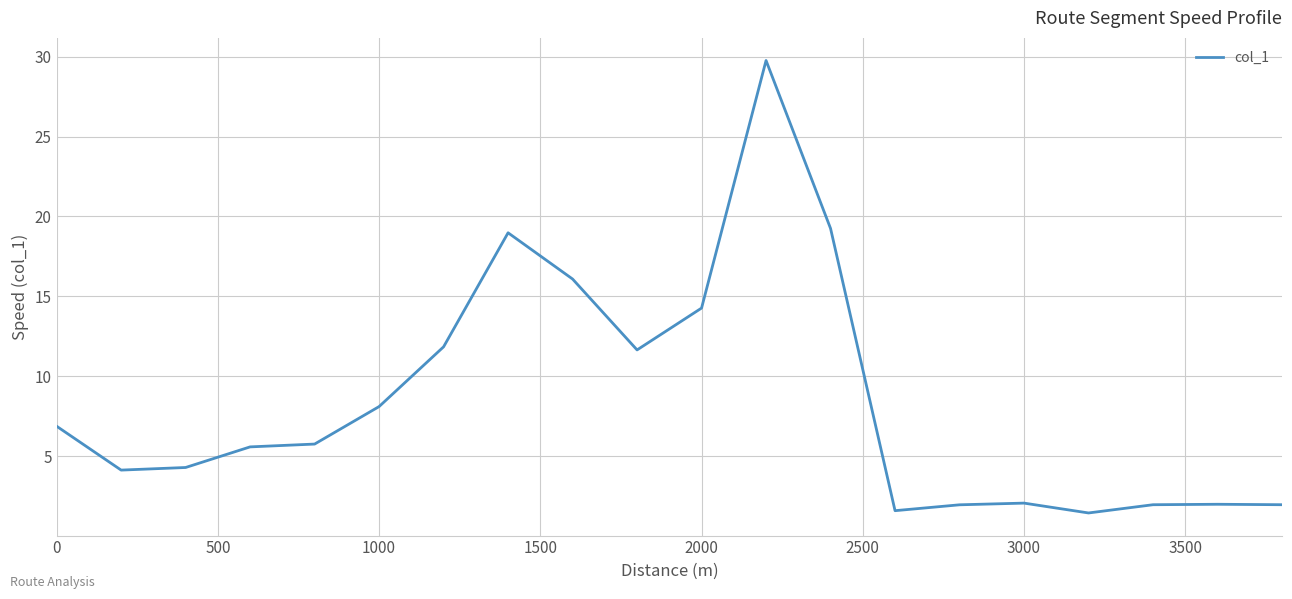

What is the greatest value displayed?

29.8